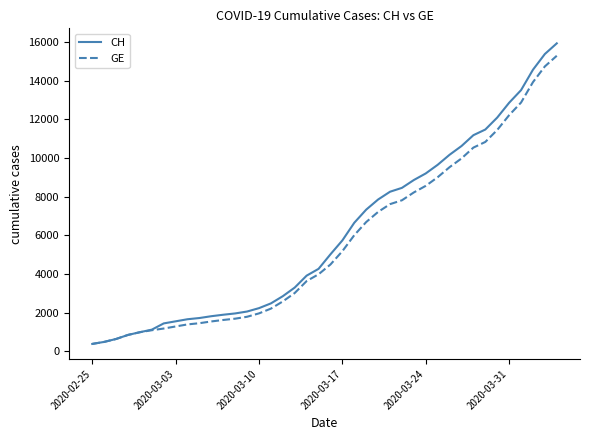

What are all the series names shown in the legend?

CH, GE